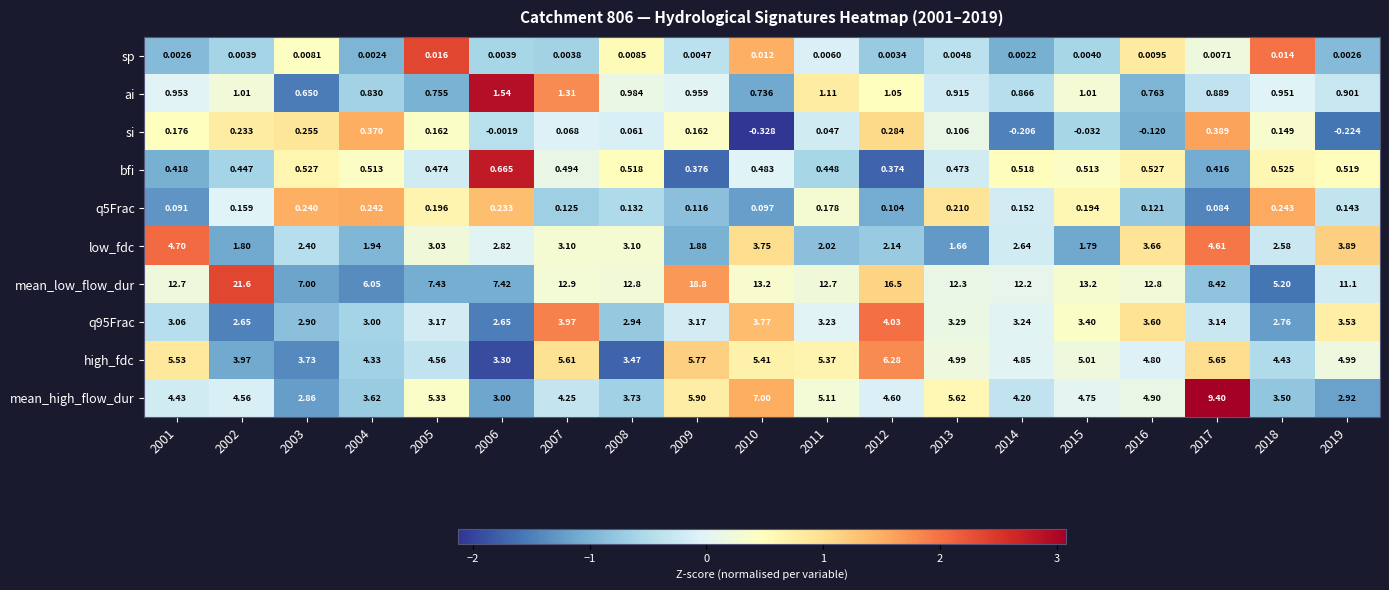

Which series has the widest spread of values?

mean_low_flow_dur